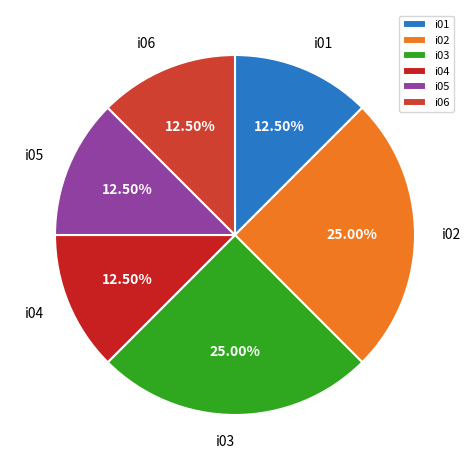

The i06 slice represents 25% of the pie. True or false?

False